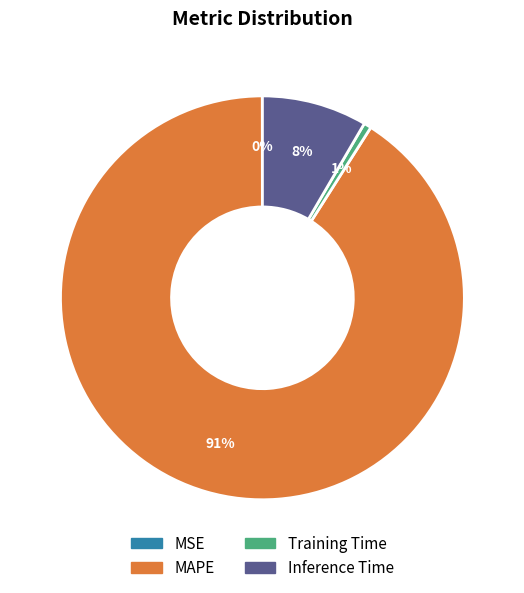

Do MAPE and Inference Time together represent more than half of the pie?

Yes